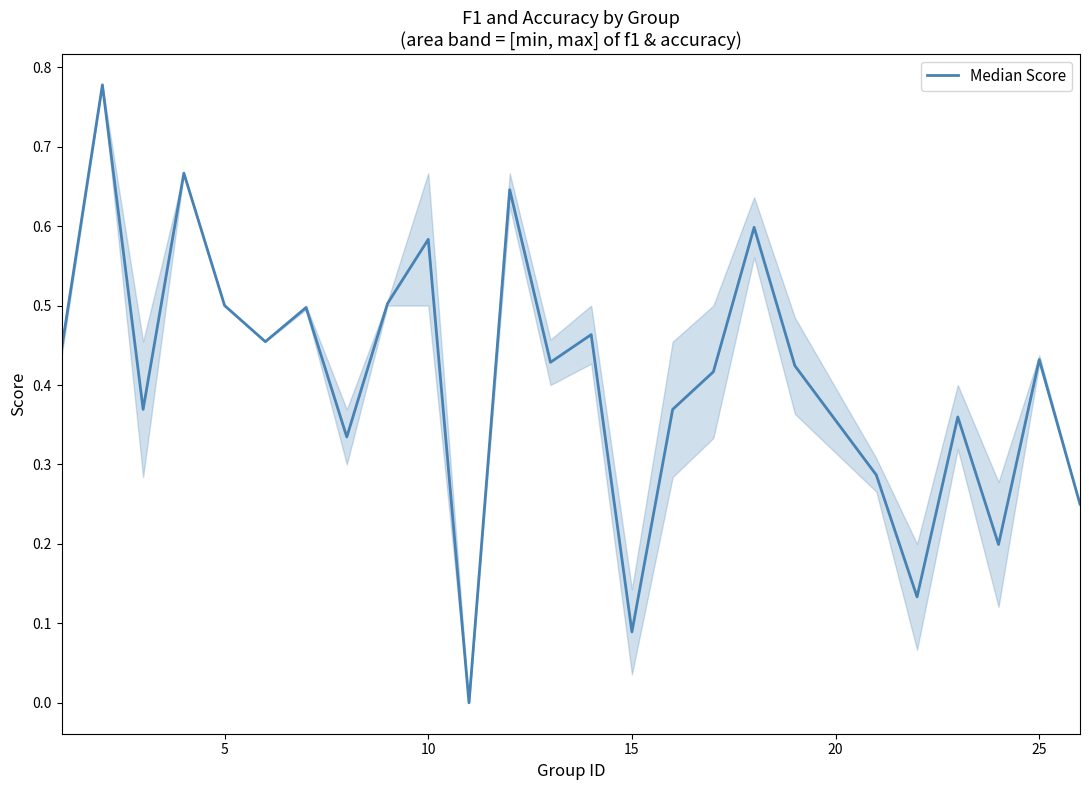

The value at 5 is 0.5. True or false?

True